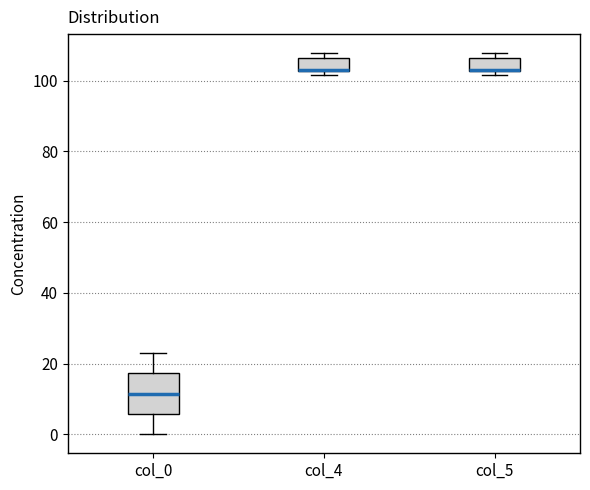

Which box is the tallest, from its lower edge to its upper edge?

col_0